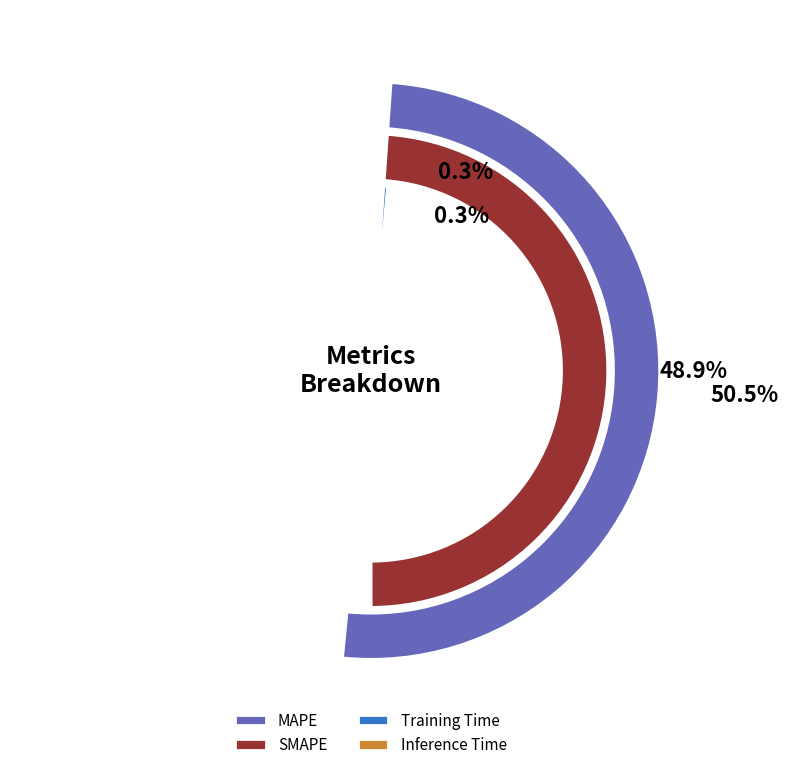

Does MAPE account for over 50% of the chart?

Yes